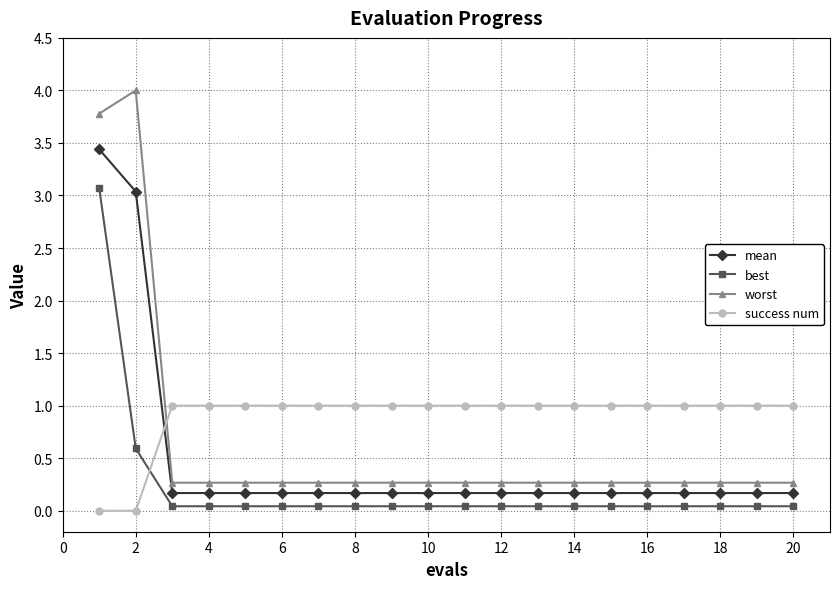

What is the difference between the maximum and minimum values in the success num series?

1.0